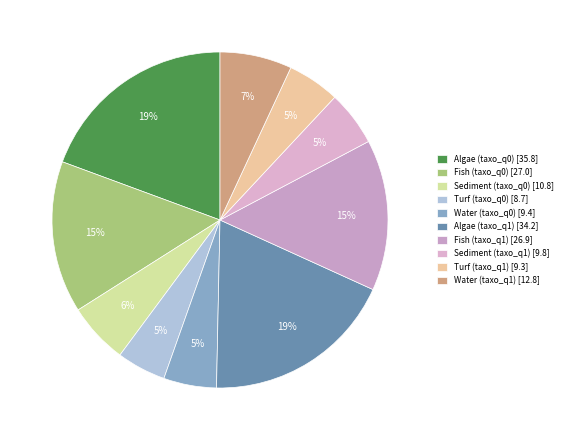

To the nearest percent, what is the average slice percentage?

10%